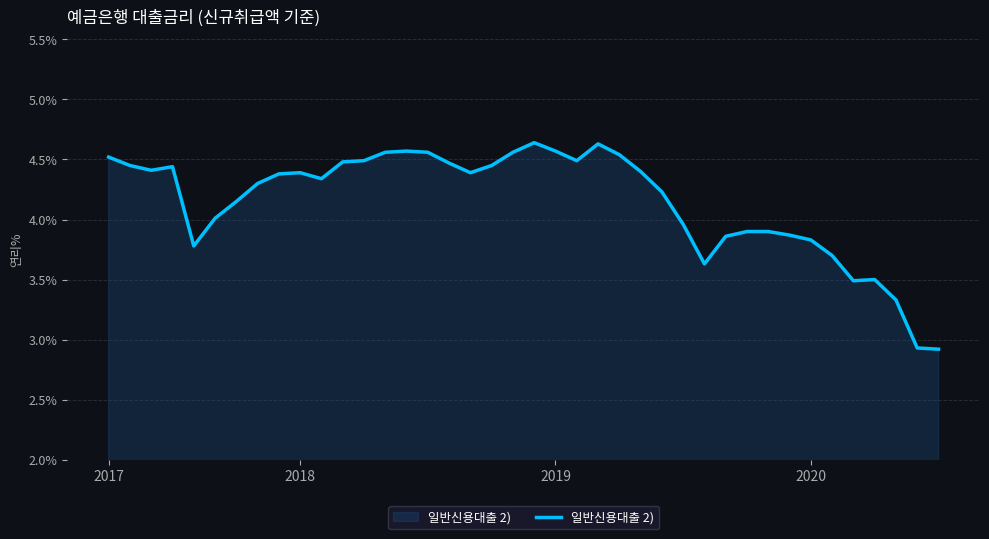

What is the minimum value shown in the chart?

2.9